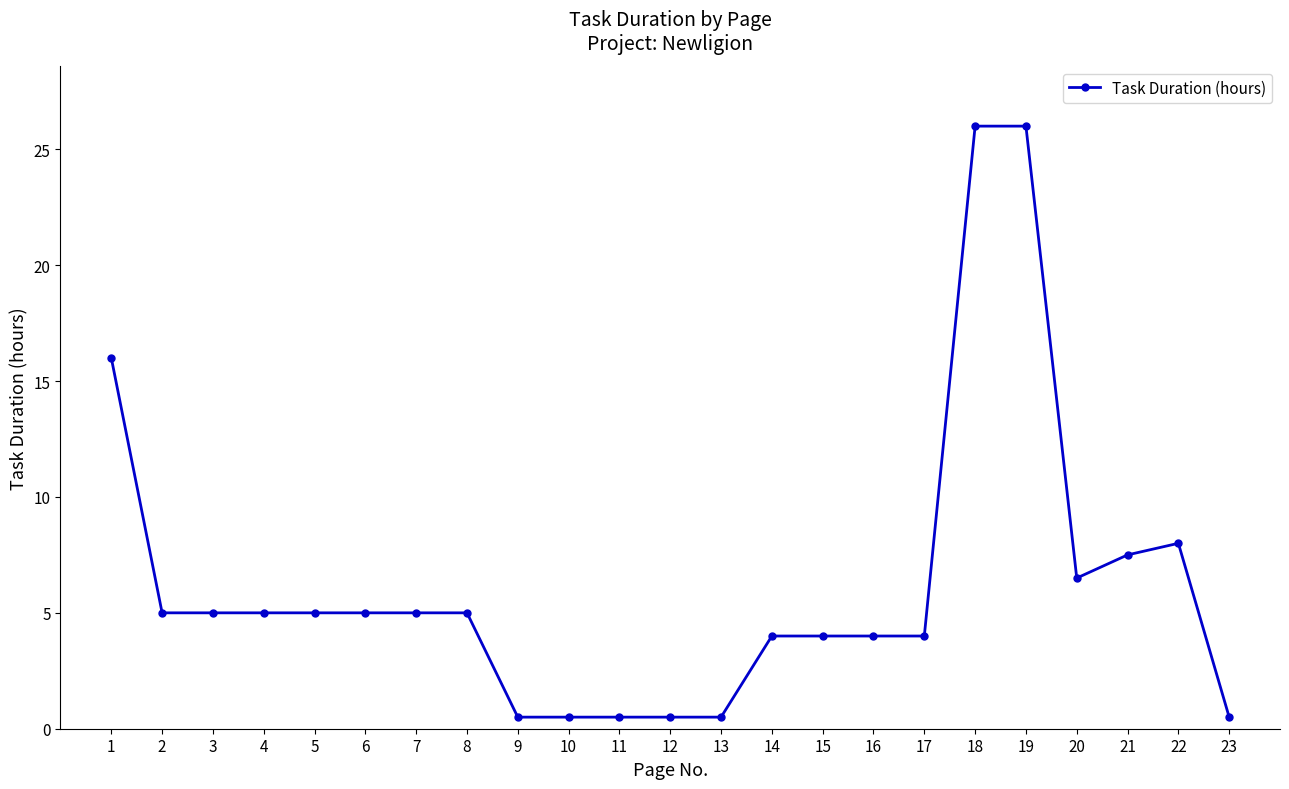

What is the average value?

6.3